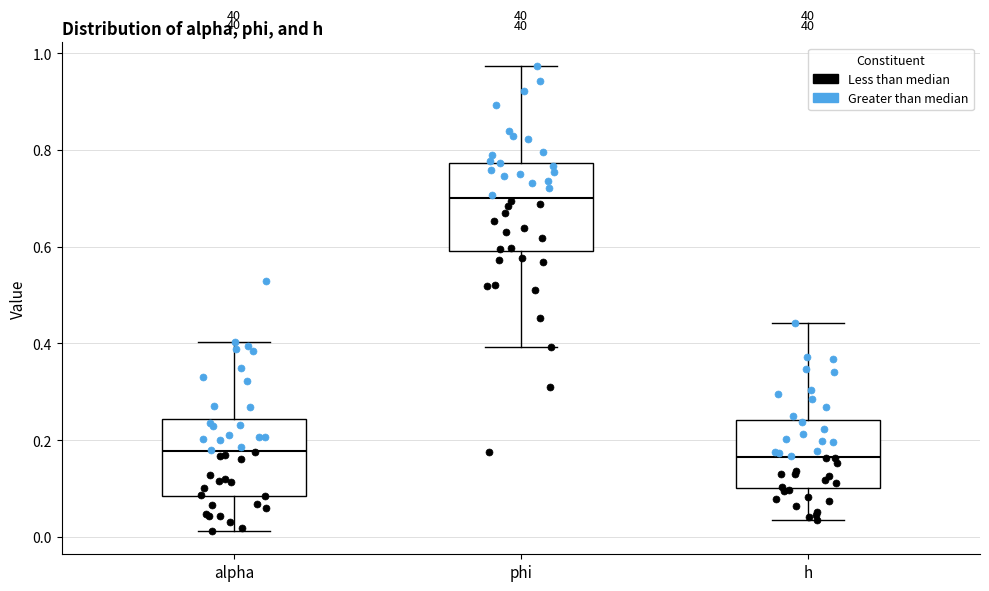

Reading left to right, read every box against the y-axis: the position of its median line, the range the box covers, and the ends of its whiskers. The values are not printed on the chart, so give them approximately, as read against the axis.

alpha: median 0.18, box 0.08 to 0.24, whiskers 0.02 to 0.40
phi: median 0.70, box 0.60 to 0.78, whiskers 0.40 to 0.98
h: median 0.16, box 0.10 to 0.24, whiskers 0.04 to 0.44